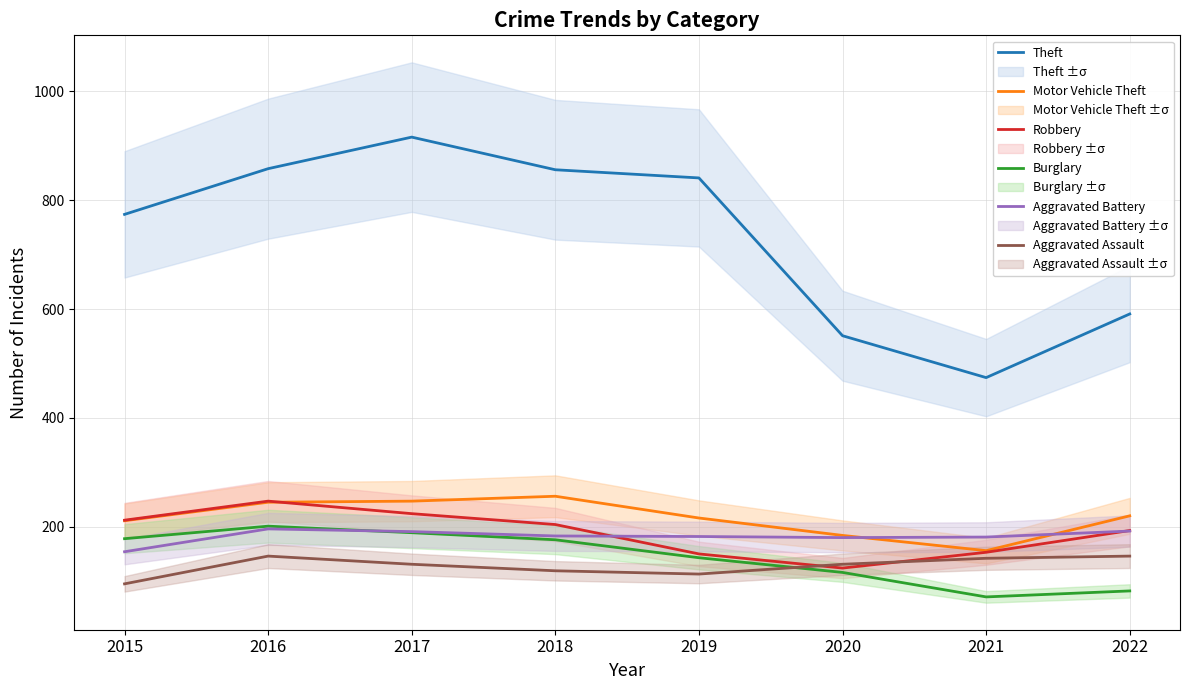

Which category has the highest value in the Motor Vehicle Theft series?

2018